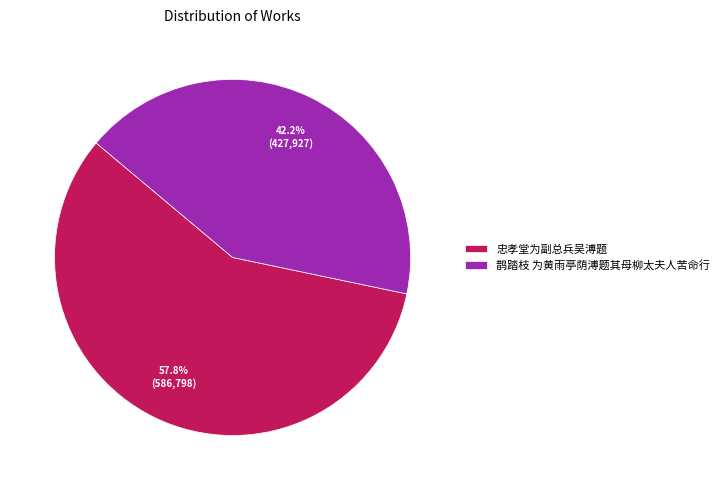

Between 忠孝堂为副总兵吴溥题 and 鹊踏枝 为黄雨亭荫溥题其母柳太夫人苦命行, which is larger?

忠孝堂为副总兵吴溥题